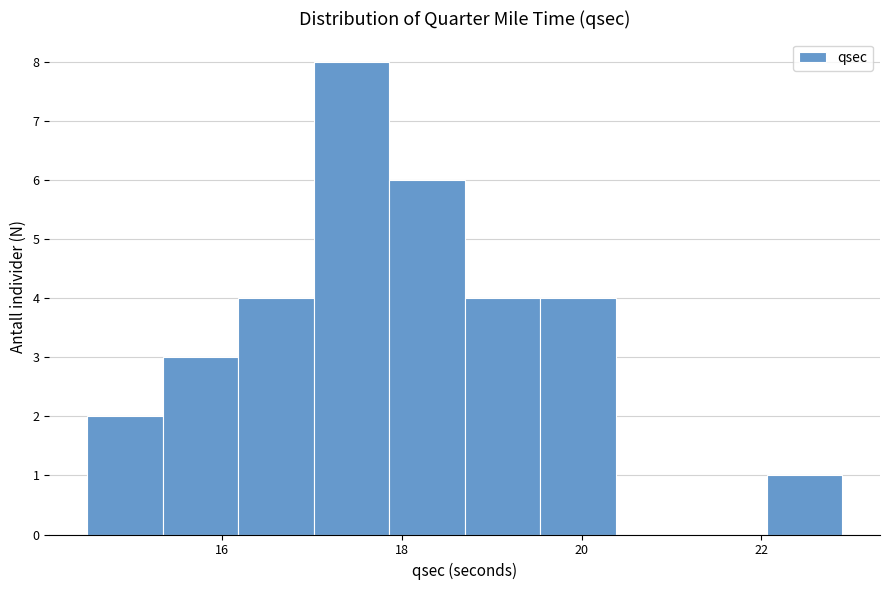

Reading left to right, list every bar in this chart as the range it spans on the x-axis followed by its height. Neither the bar edges nor the heights are printed on the chart, so give them approximately, as read against the axes.

14.50 to 15.34: 2
15.34 to 16.18: 3
16.18 to 17.02: 4
17.02 to 17.86: 8
17.86 to 18.70: 6
18.70 to 19.54: 4
19.54 to 20.38: 4
20.38 to 21.22: 0
21.22 to 22.06: 0
22.06 to 22.90: 1